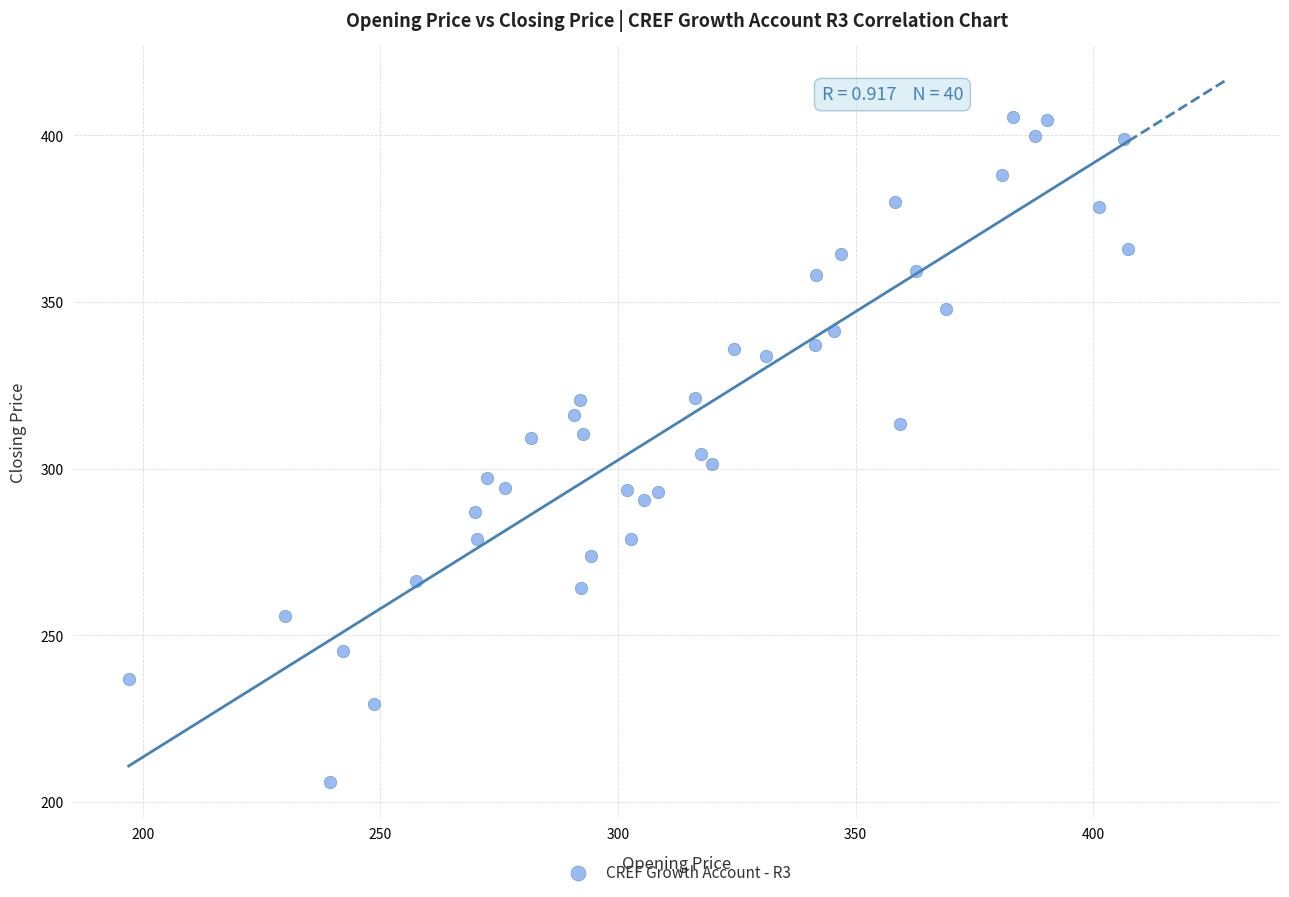

What is the range of Y values (max minus min)?

199.6